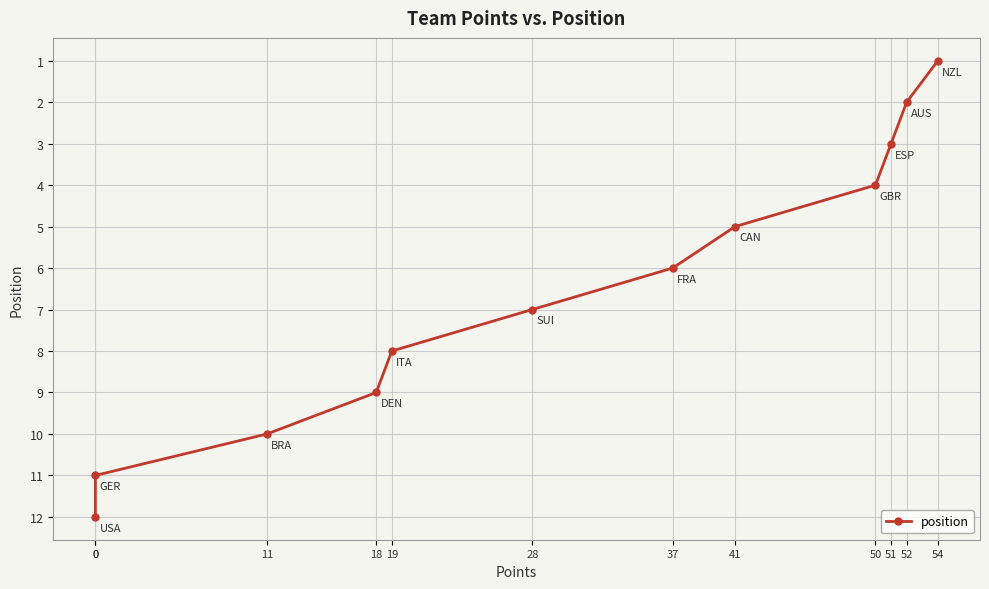

Which category has the lowest value across all series?

54